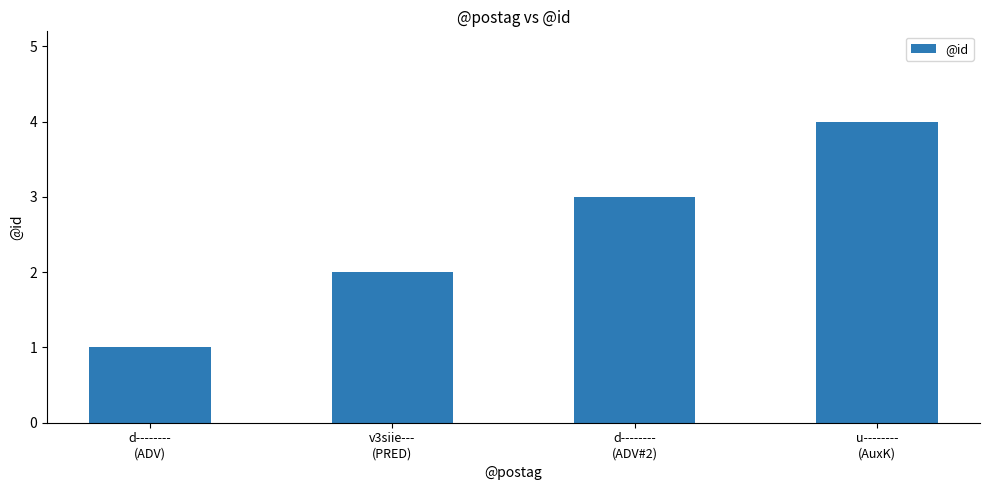

What is the greatest value displayed?

4